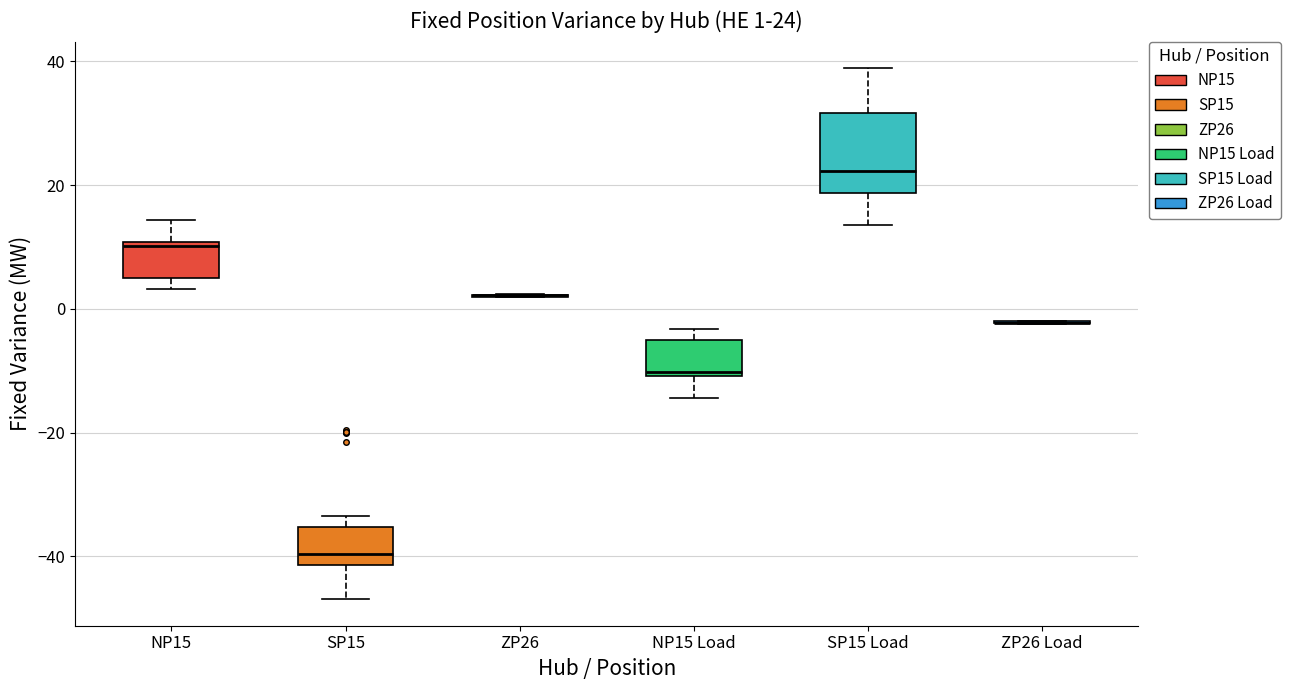

Comparing the boxes themselves (not the whiskers), which one is the tallest?

SP15 Load